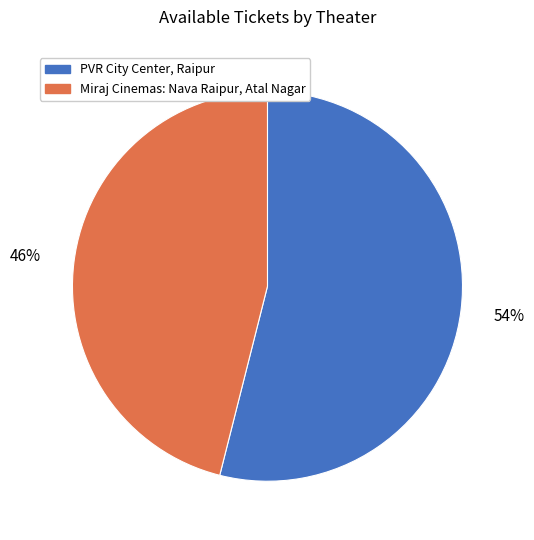

How many segments does this pie chart have?

2